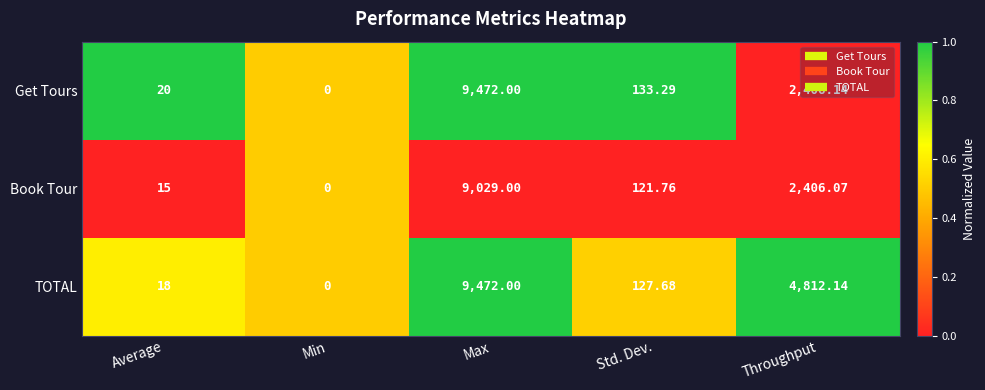

Which category has the highest value across all series?

Max